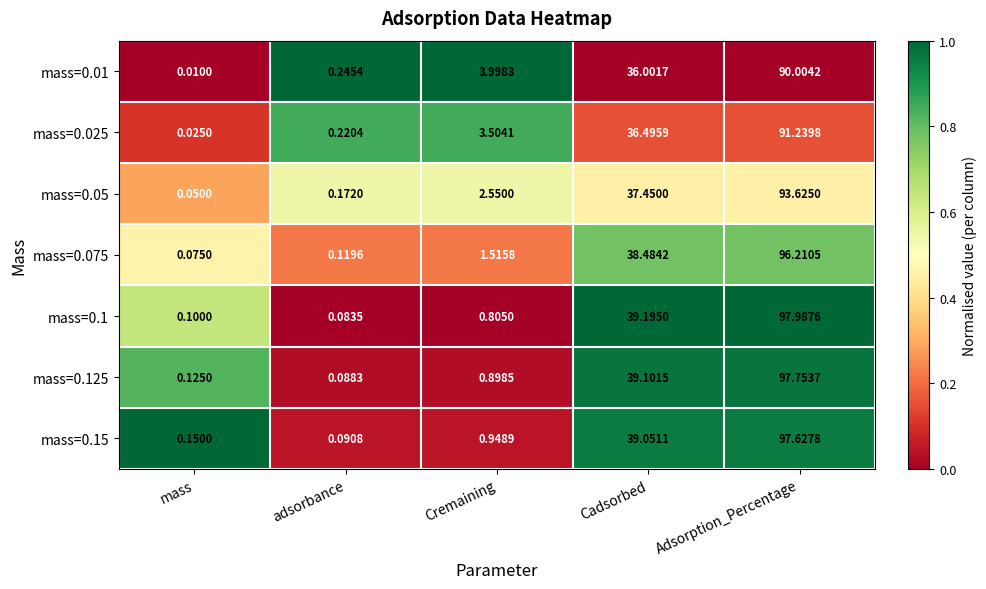

Rank the categories by mass=0.05 value from lowest to highest.

mass, adsorbance, Cremaining, Cadsorbed, Adsorption_Percentage